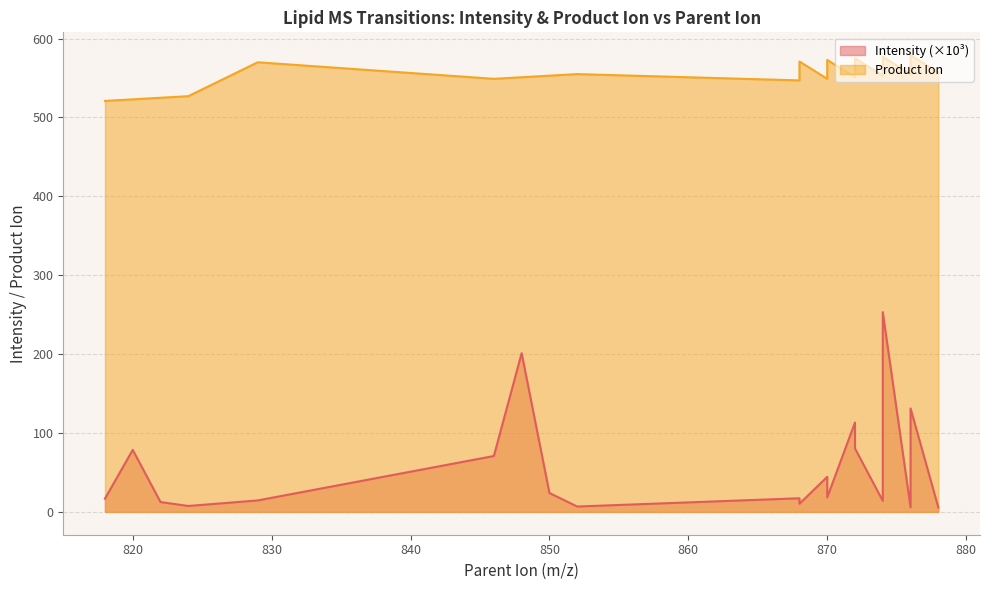

At which label is Product_Ion closest to 550?

846